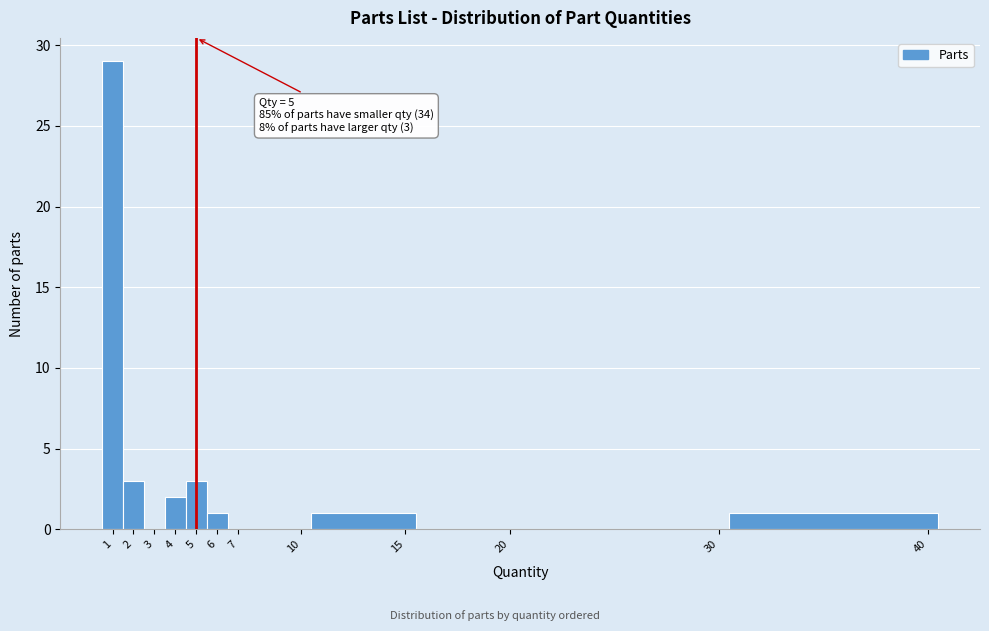

Which range on the x-axis has the tallest bar?

0.5 to 1.5